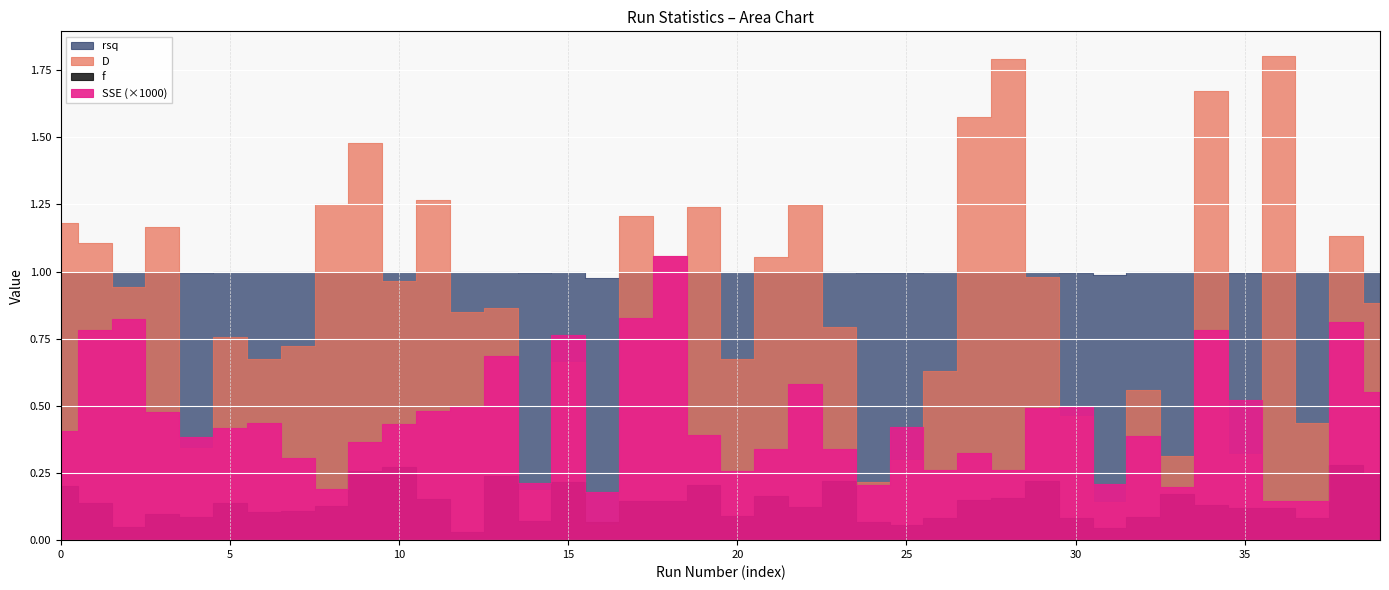

How many lines are shown in the chart?

4